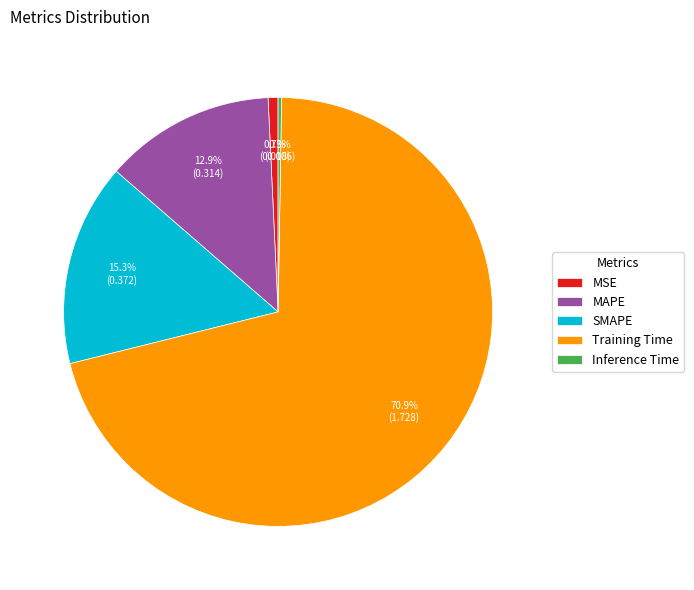

True or false: MSE accounts for 11% of the total.

False